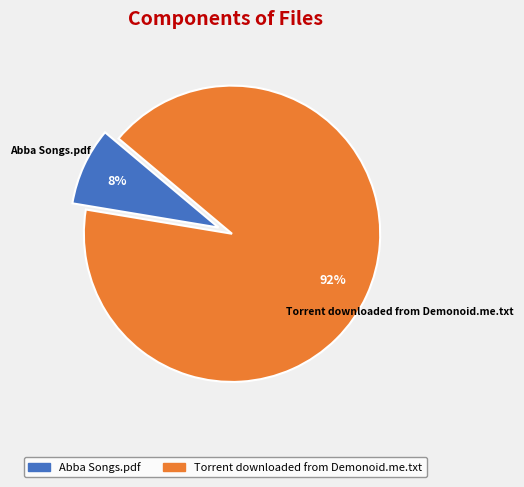

The Torrent downloaded from Demonoid.me.txt slice represents 81% of the pie. True or false?

False